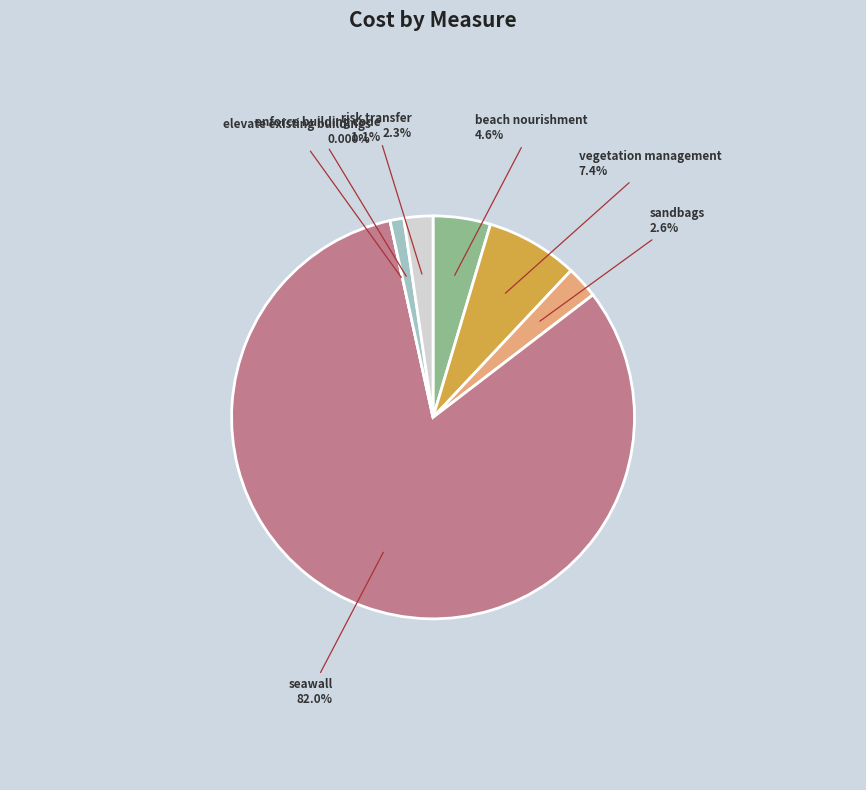

Count the number of slices in the pie.

7